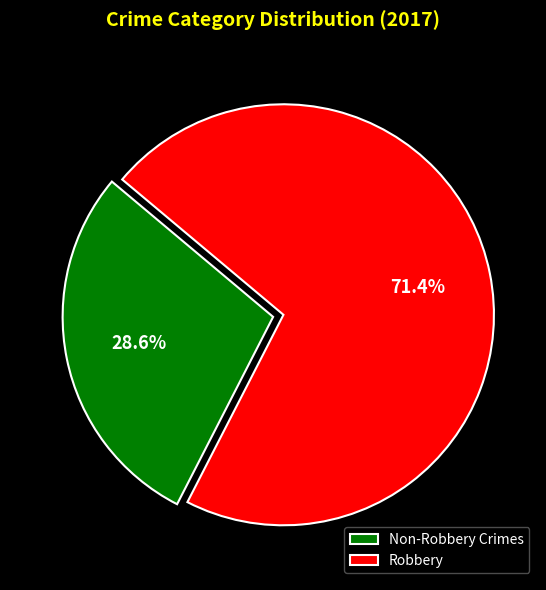

Which slice is the smallest?

Non-Robbery Crimes